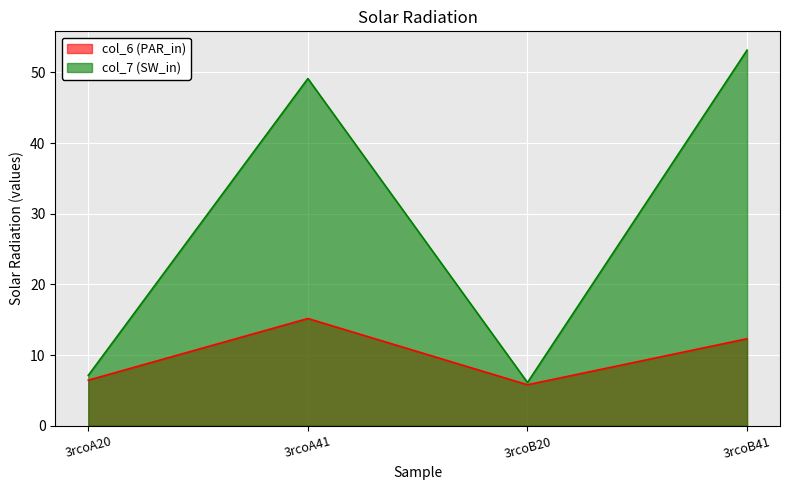

What is the total value across all series at 3rcoA20?

13.6